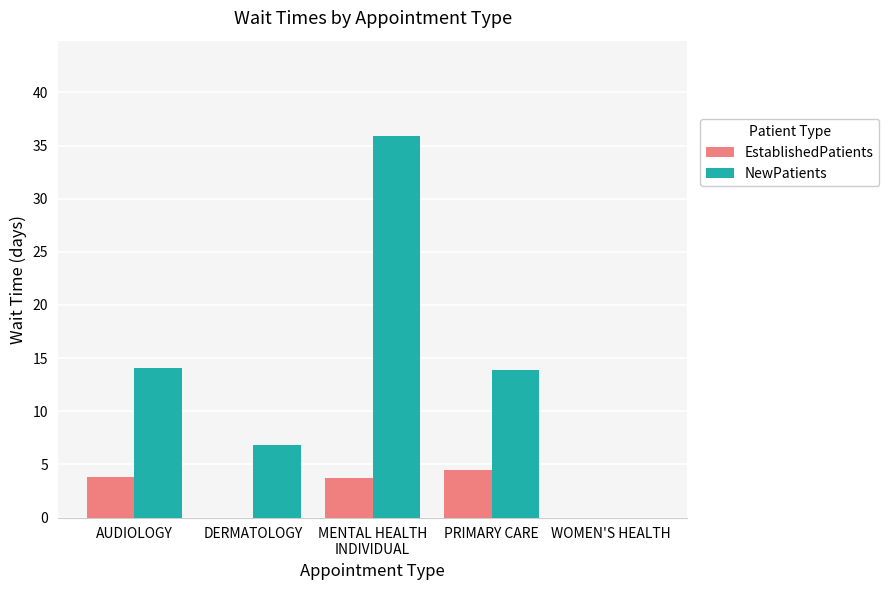

How many distinct data groups are displayed?

2